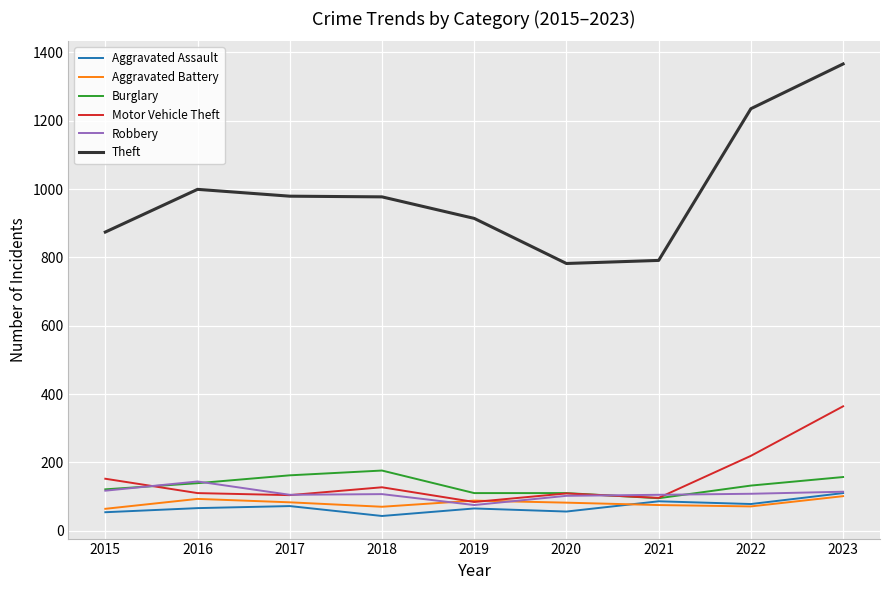

At which category is the sum across all series the highest?

2023